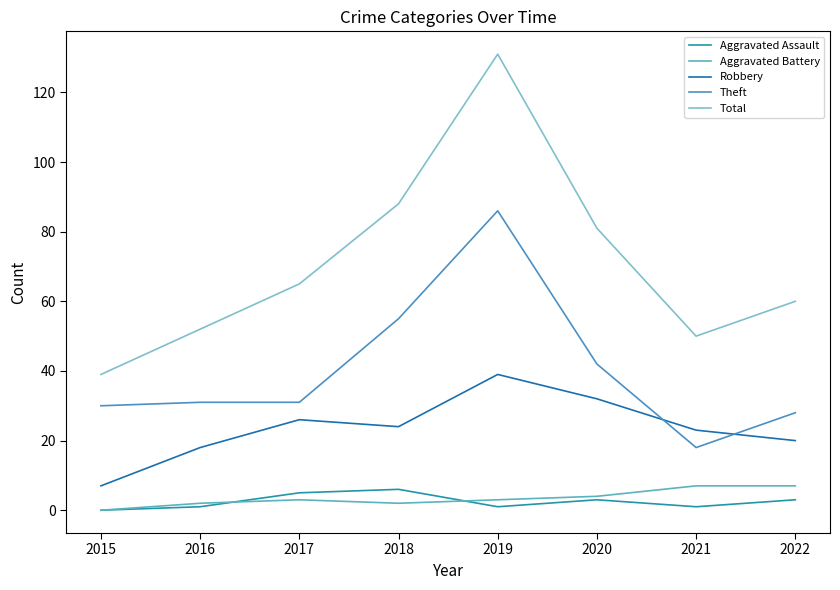

Where is the first local maximum for Total?

2019